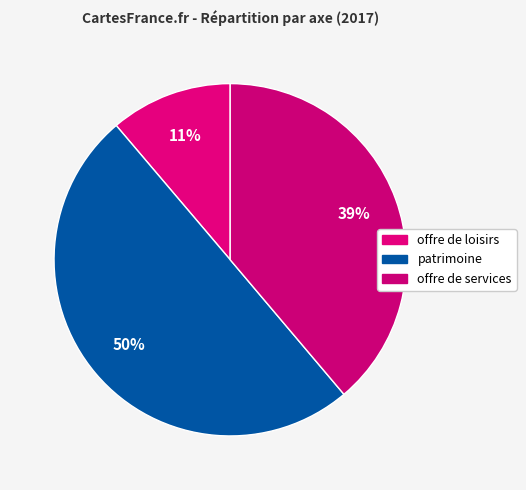

Which has a higher value, patrimoine or offre de loisirs?

patrimoine